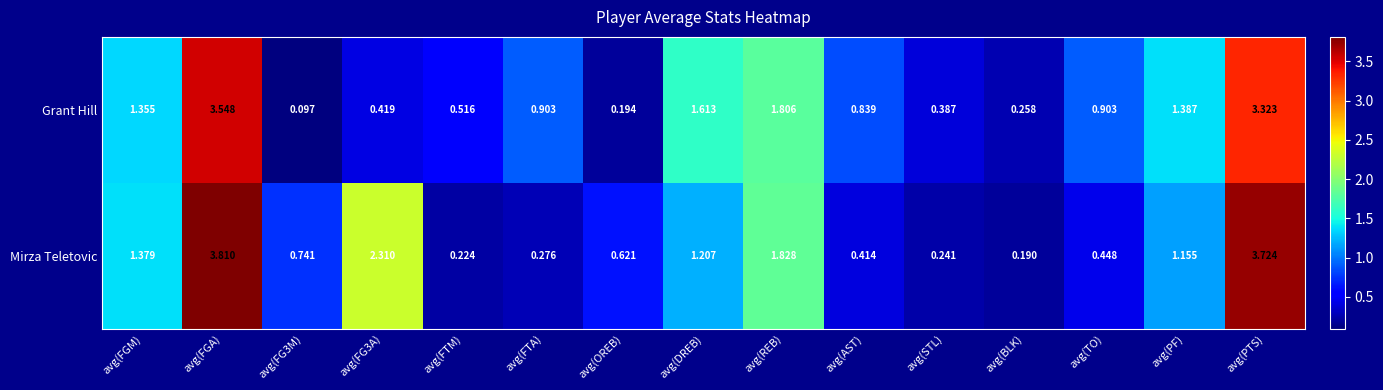

Which series has the widest spread of values?

Mirza Teletovic